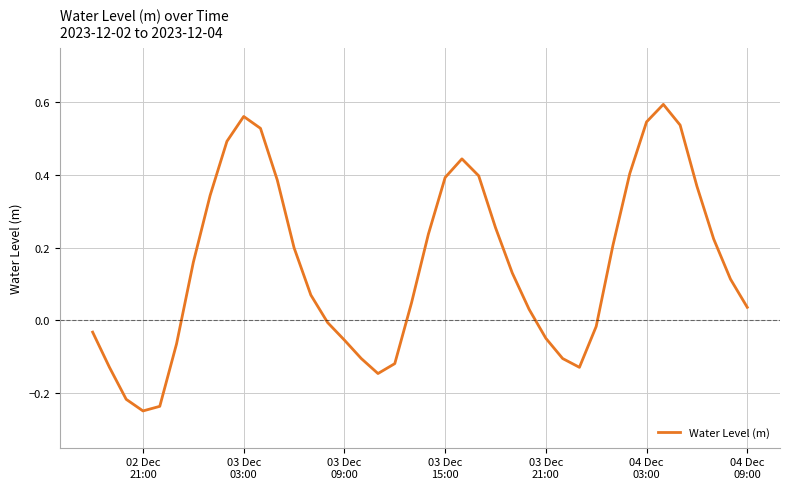

How many lines are shown in the chart?

1